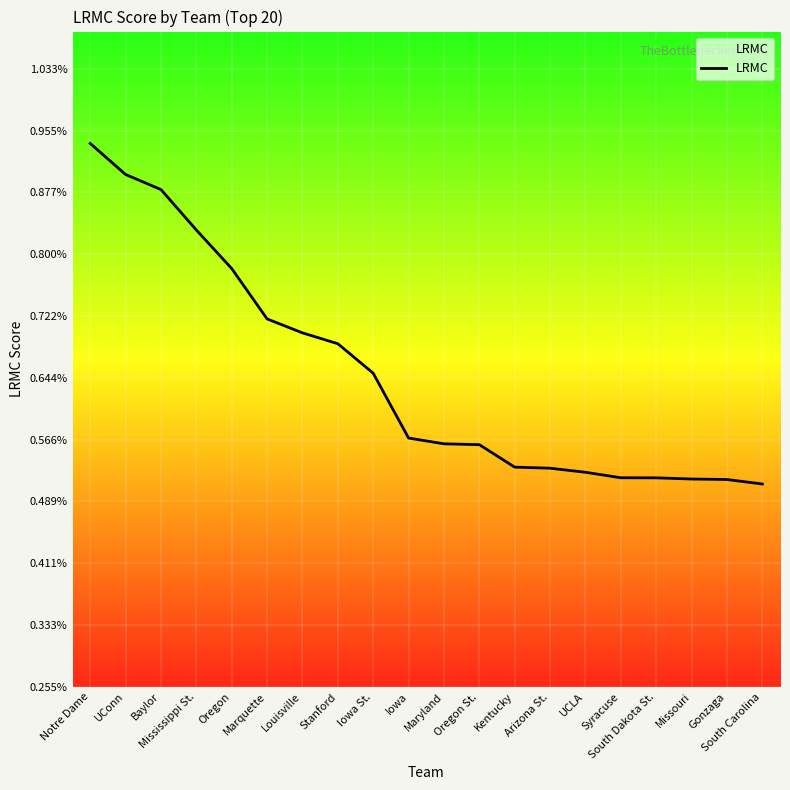

Is it true that the value at UCLA is 0.0?

False